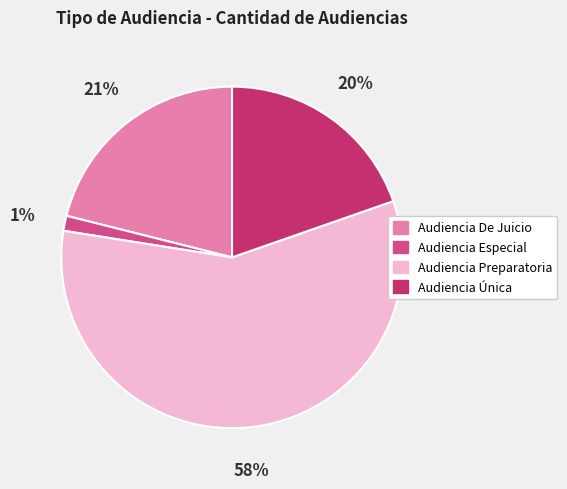

Which category accounts for the majority?

Audiencia Preparatoria